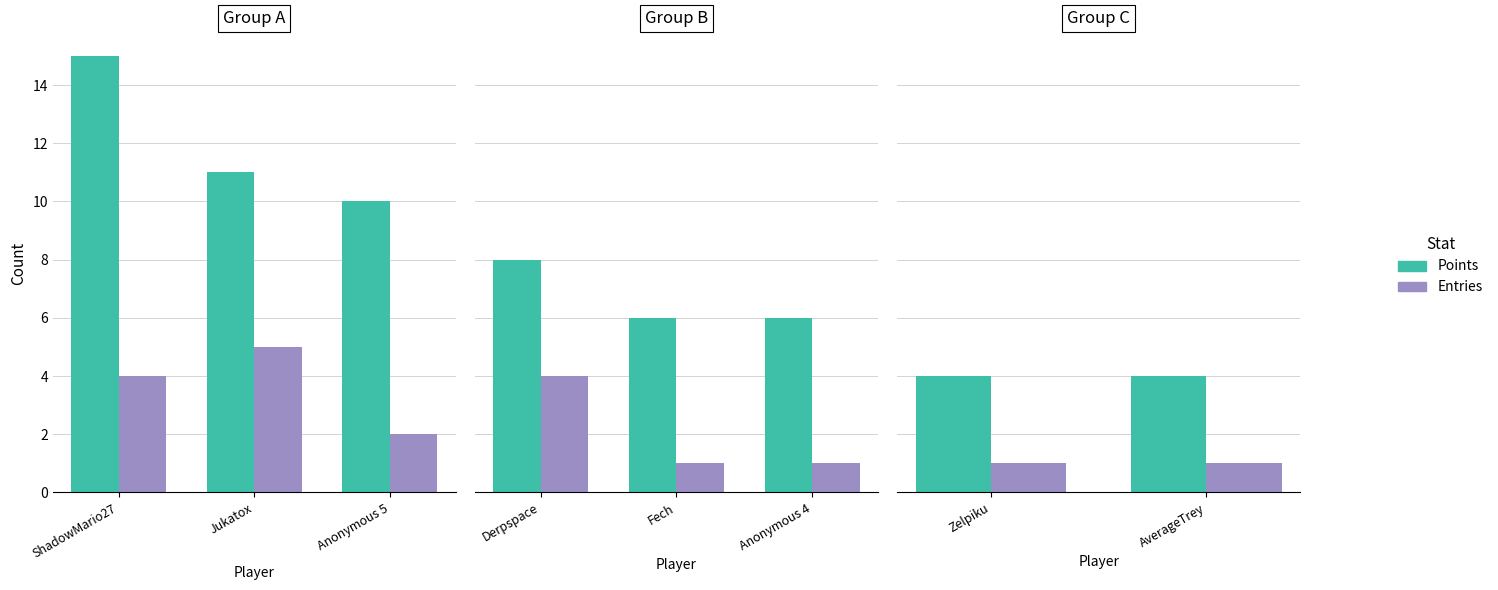

Is the value of Entries at AverageTrey greater than the value of Points at AverageTrey?

No